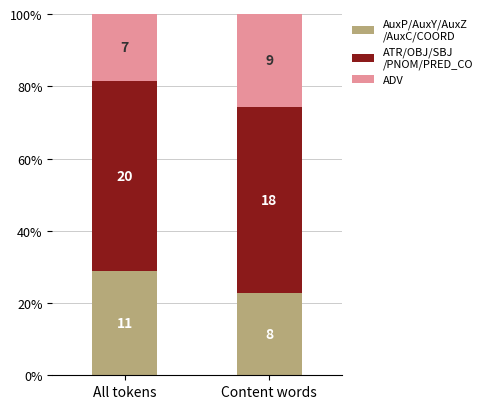

Does the chart contain stacked bars?

Yes